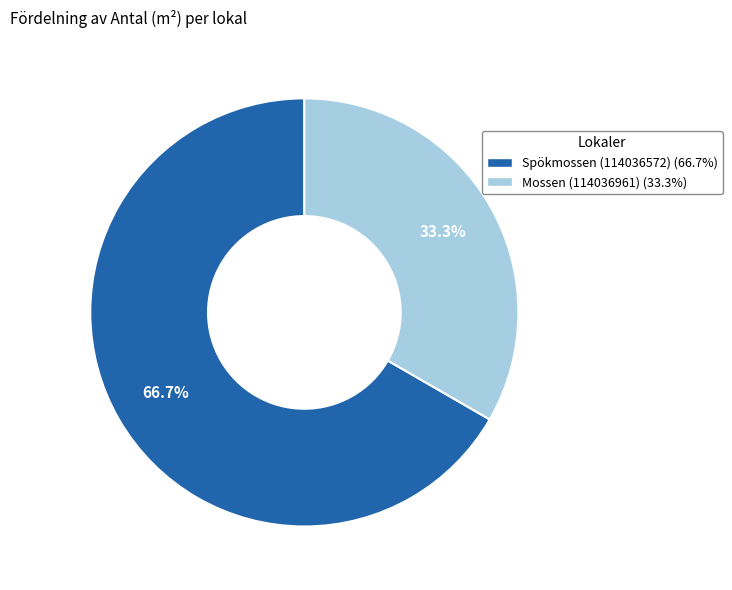

To the nearest percent, what is the average slice percentage?

50%